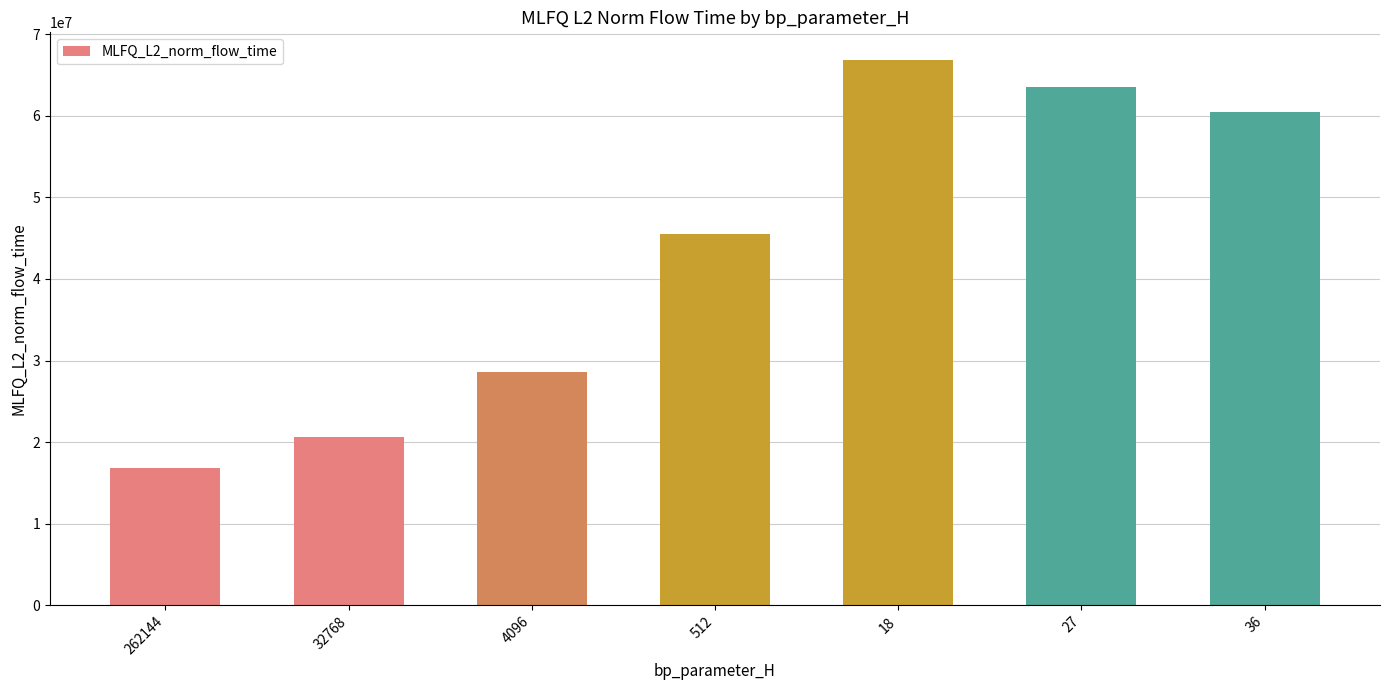

What is the average value?

43214211.2